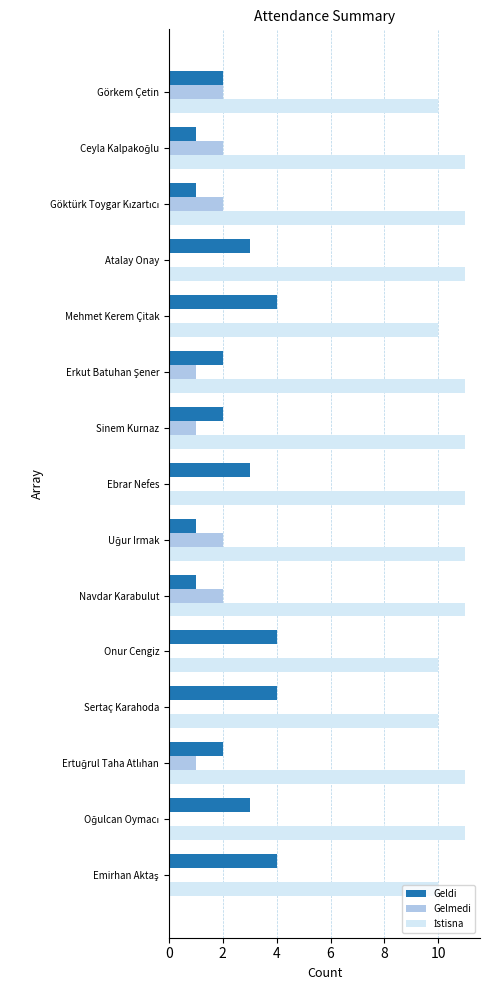

What is the greatest value displayed?

11